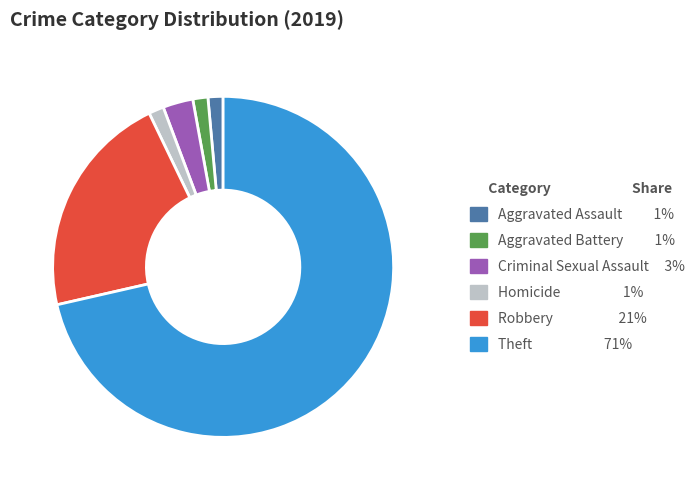

Does Criminal Sexual Assault represent more than half of the total?

No